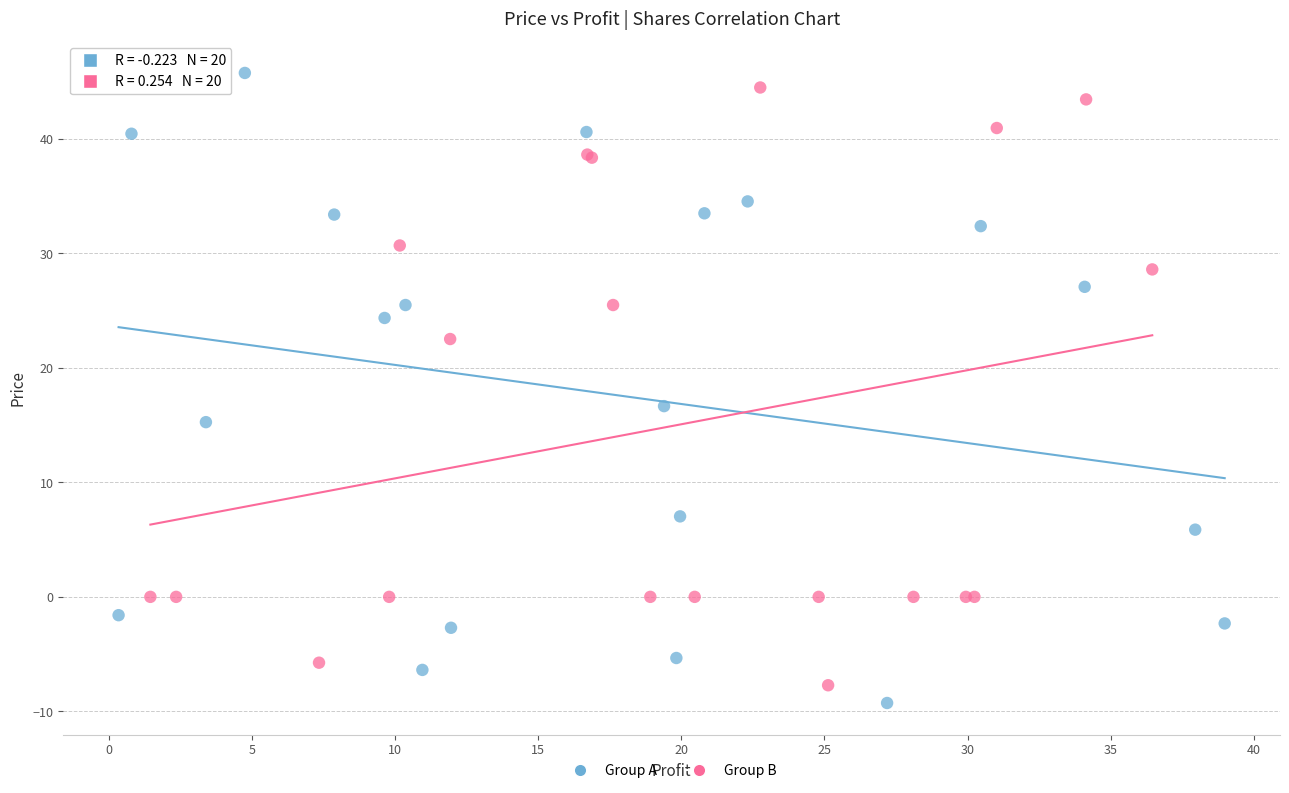

Which series reaches the maximum Y coordinate?

Group A